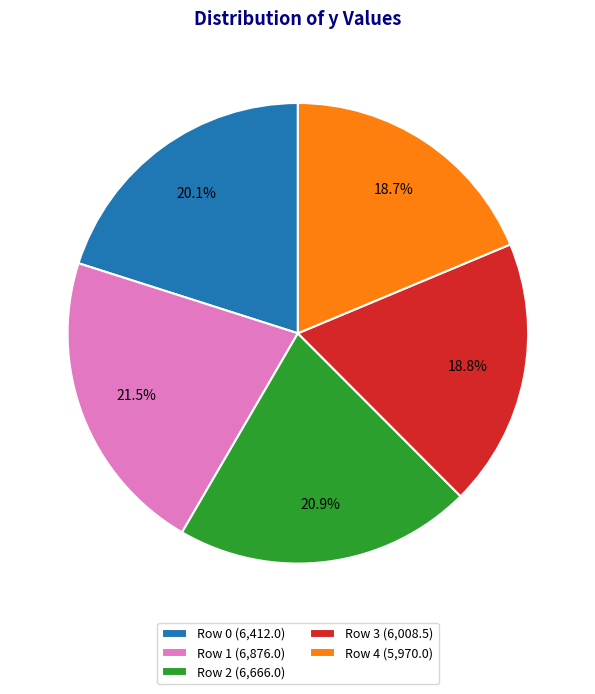

Between Row 0 (6,412.0) and Row 2 (6,666.0), which is larger?

Row 2 (6,666.0)